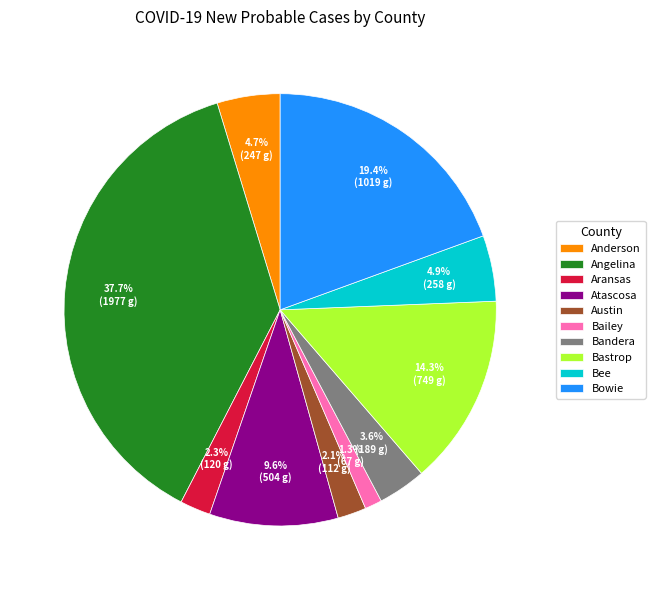

Count the number of slices in the pie.

10